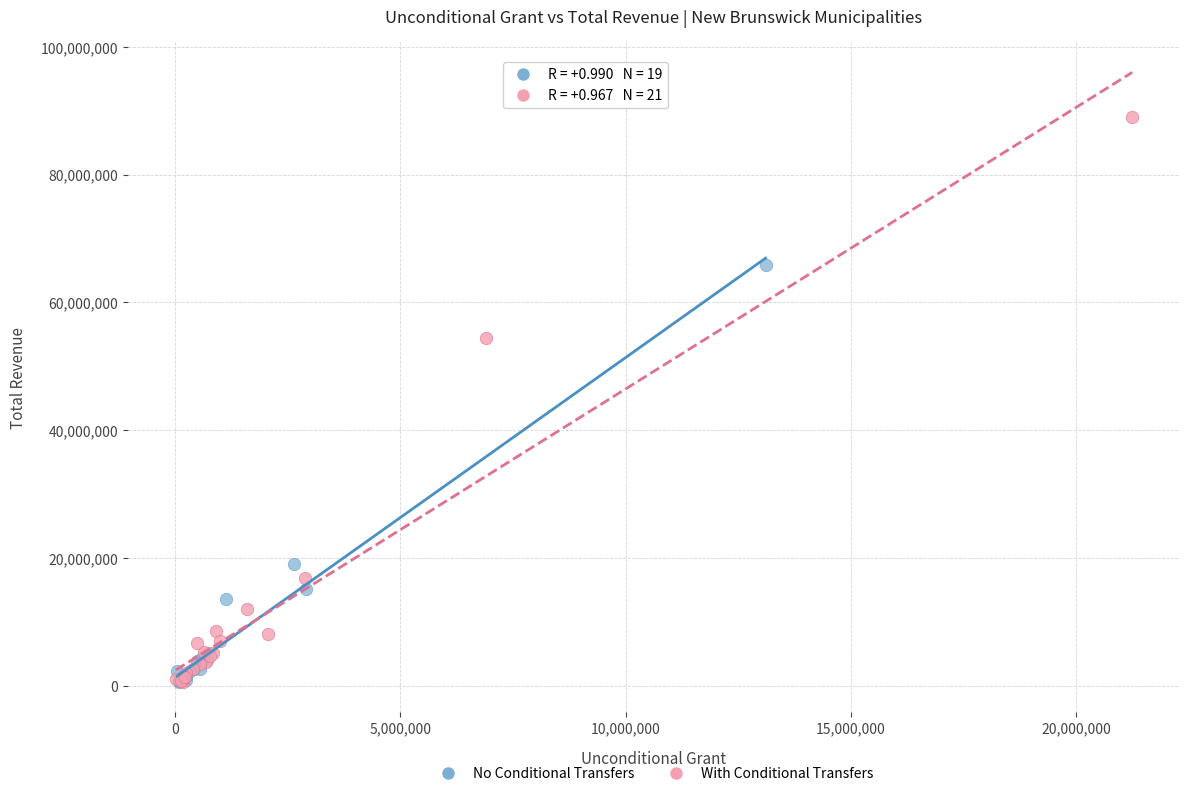

Which series has the widest spread of Y values?

With Conditional Transfers